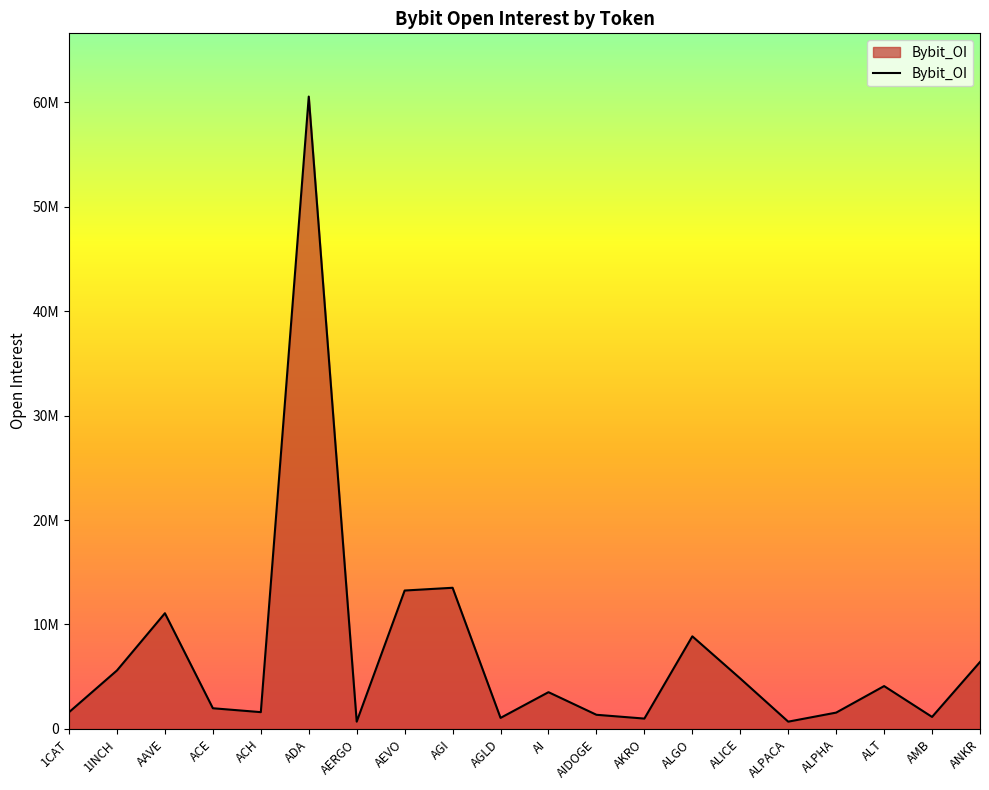

The value at AIDOGE is 2074103. True or false?

False